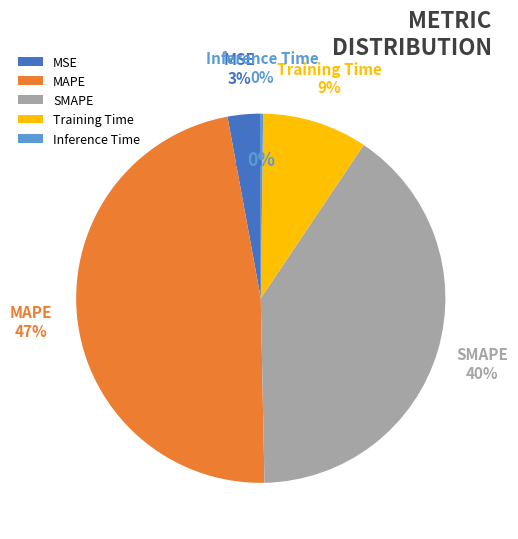

Rank the categories by value from lowest to highest.

Inference Time, MSE, Training Time, SMAPE, MAPE